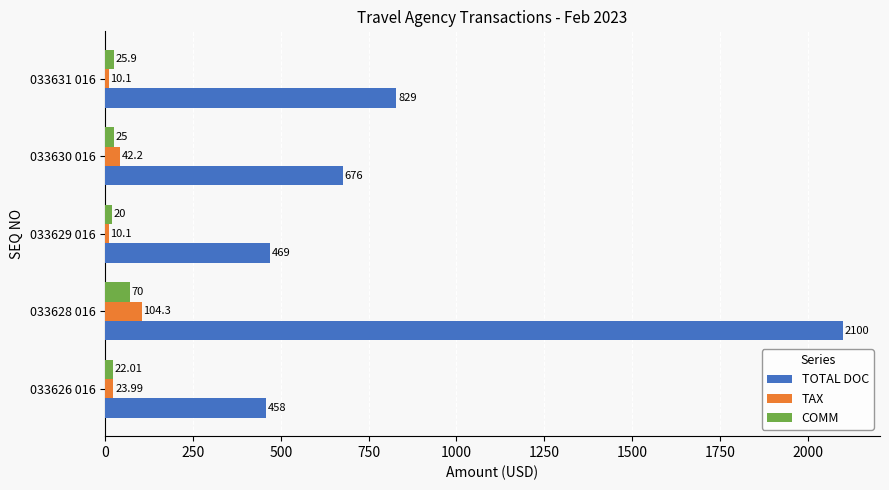

What is the lowest value of the TAX series?

10.1